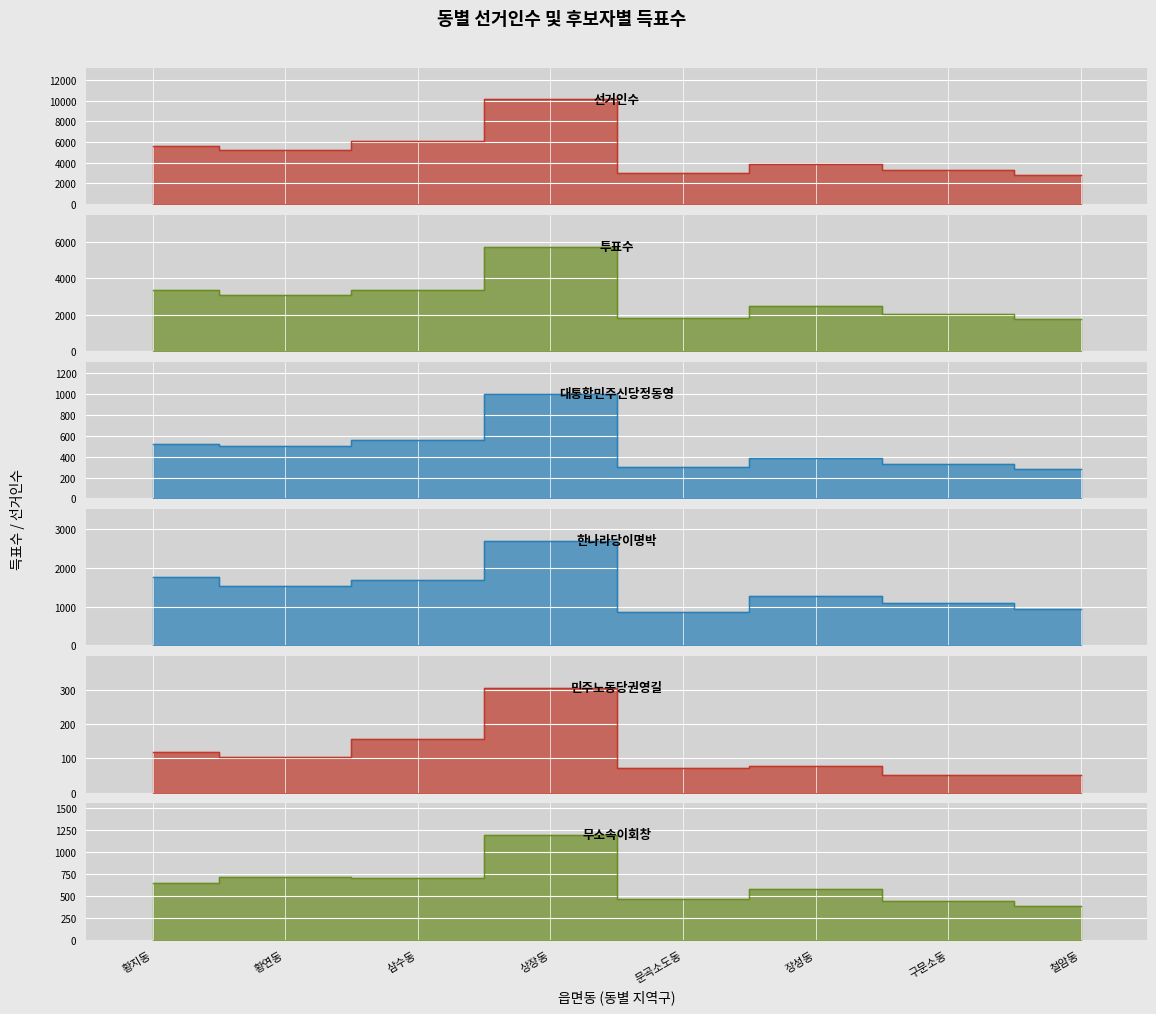

True or false: 선거인수 and 대통합민주신당정동영 intersect in this chart.

False